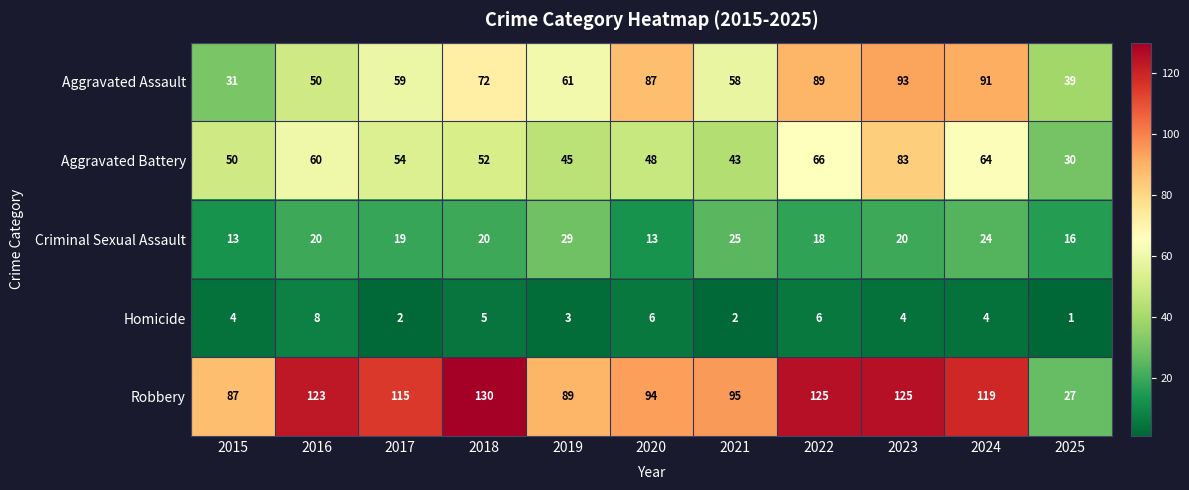

Count the number of categories in the chart.

11